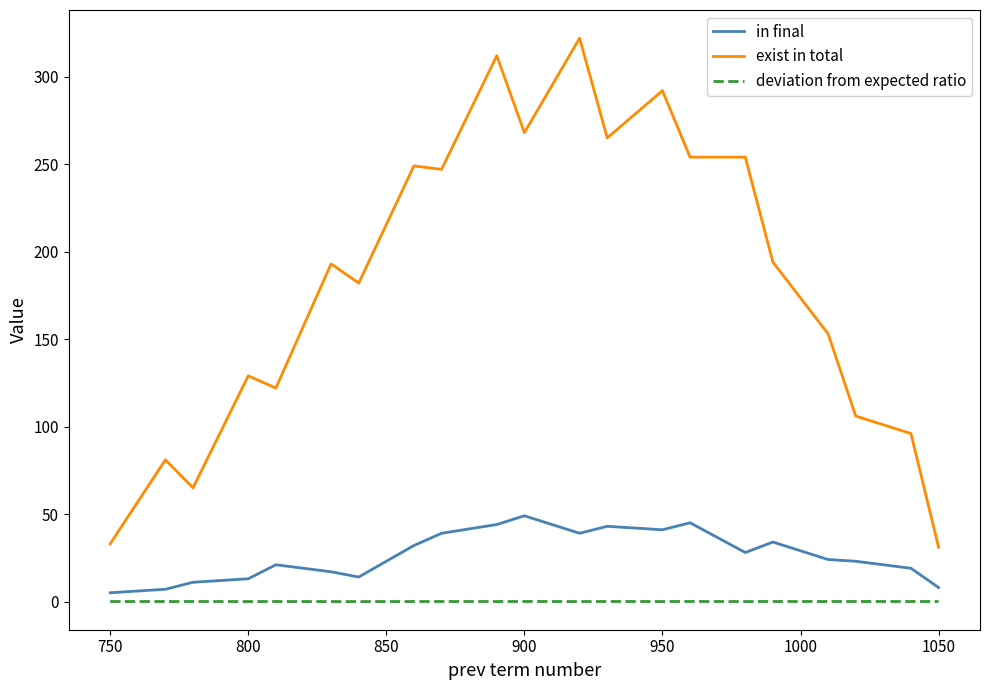

In deviation from expected ratio, how many points are higher than both neighbors (excluding endpoints)?

8